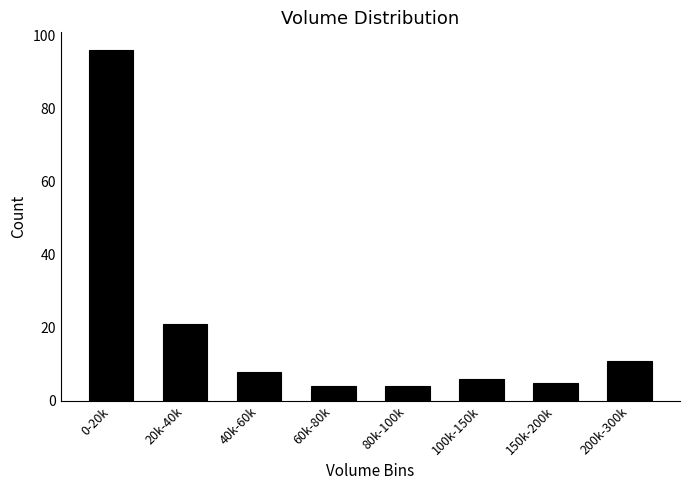

Reading left to right, extract all data points from this chart.

0-20k=96	20k-40k=21	40k-60k=8	60k-80k=4	80k-100k=4	100k-150k=6	150k-200k=5	200k-300k=11